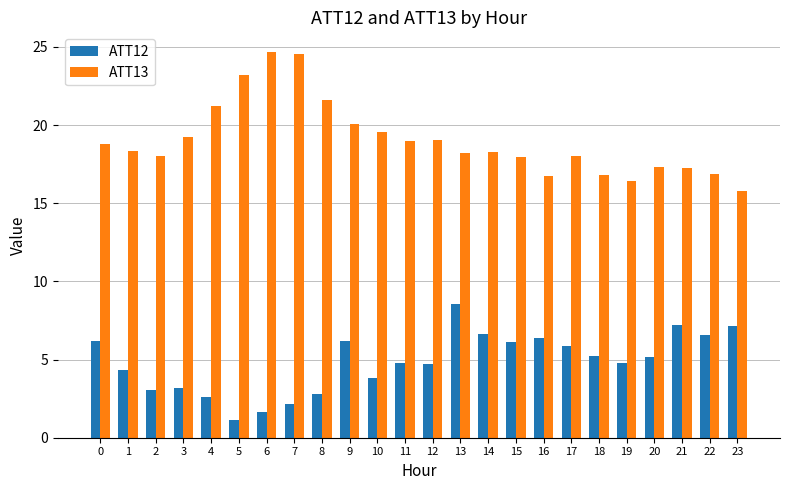

At which label does ATT12 reach its minimum?

5